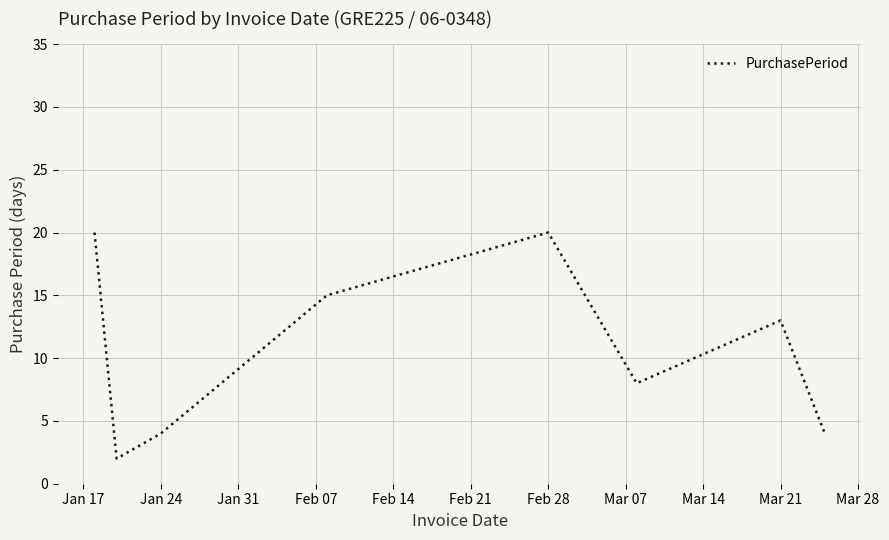

True or false: there are more than 0 points higher than both neighbors.

True